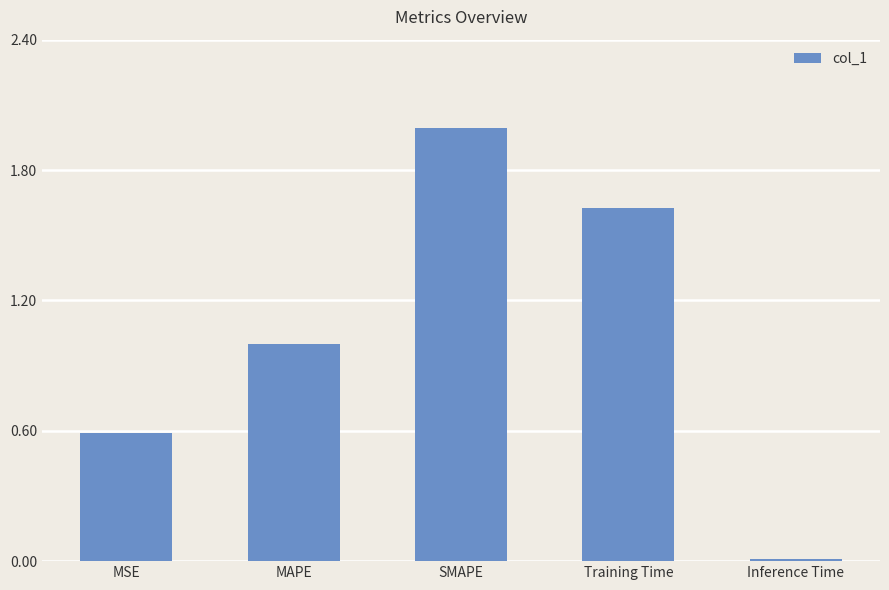

What is the label of the 2nd bar from the left?

MAPE